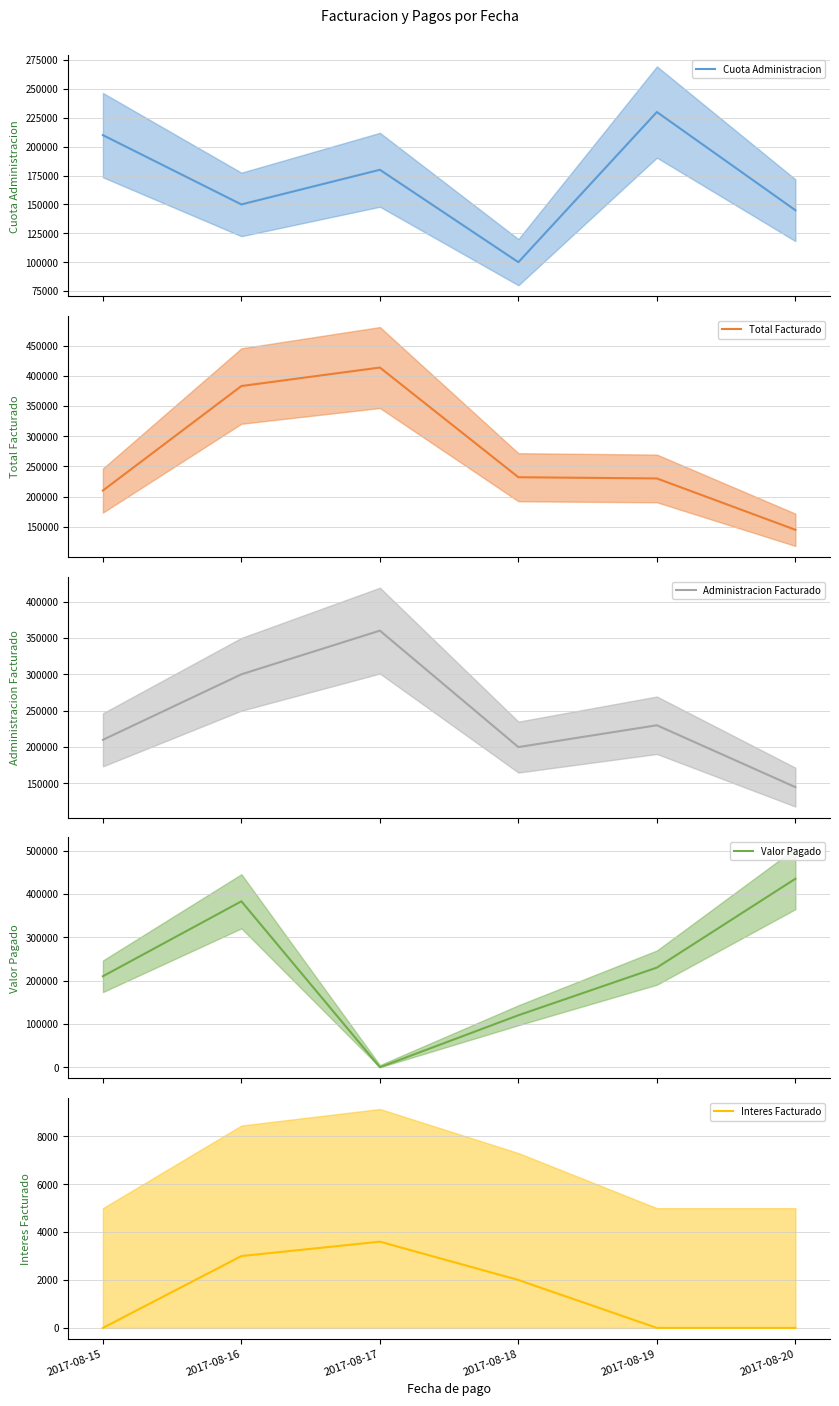

Rank the series at 2017-08-18 from highest to lowest value.

Total Facturado (line), Administracion Facturado (line), Valor Pagado (line), Cuota Administracion (line), Interes Facturado (line)